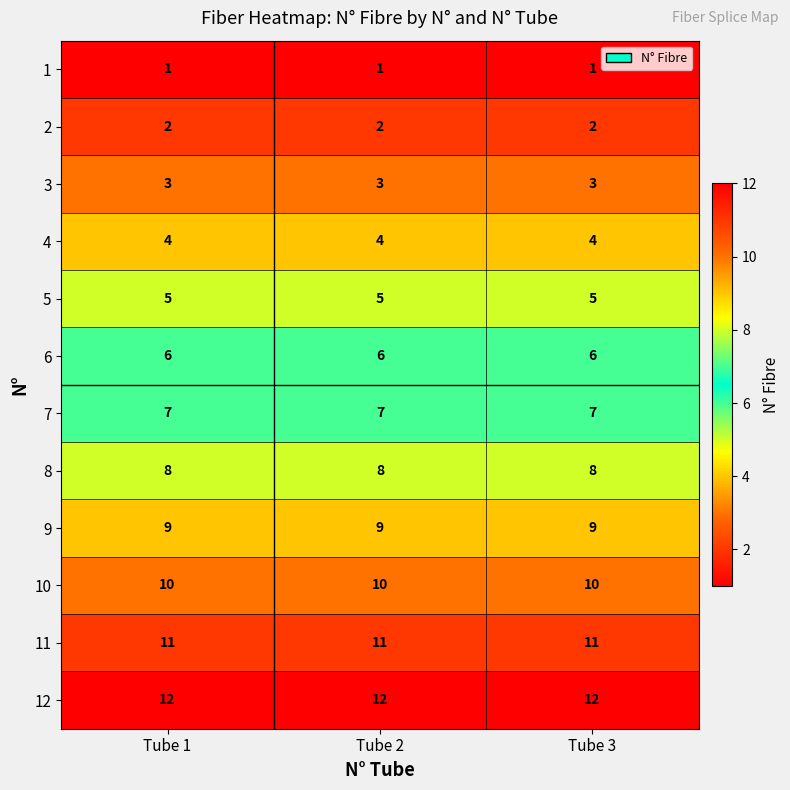

How many distinct data groups are displayed?

12